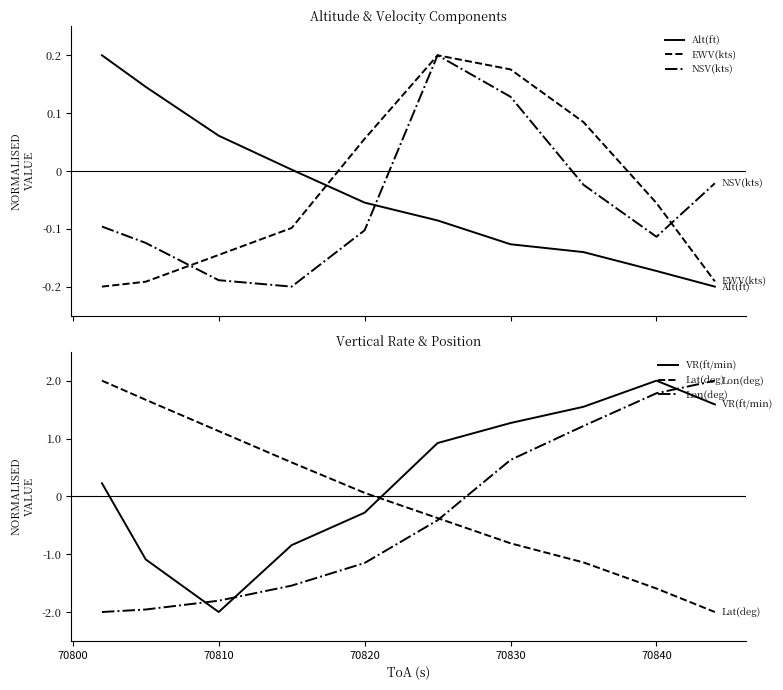

Which series has the widest spread of values?

VR(ft/min)